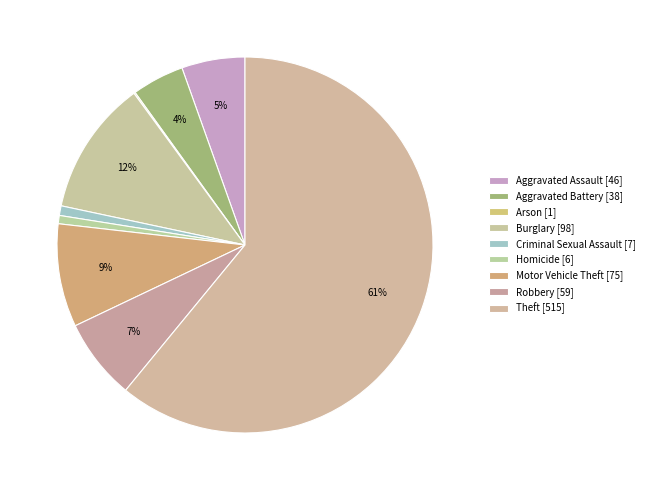

To the nearest percent, what is the average slice percentage?

11%